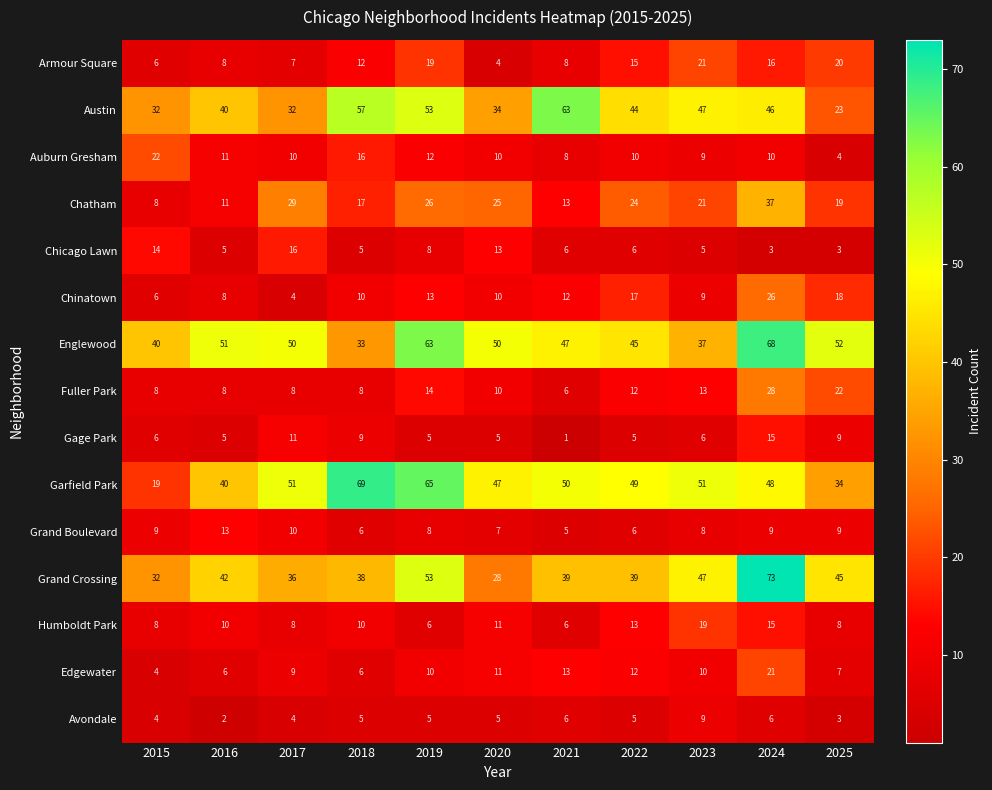

Is it true that Englewood equals 33 at 2018?

True